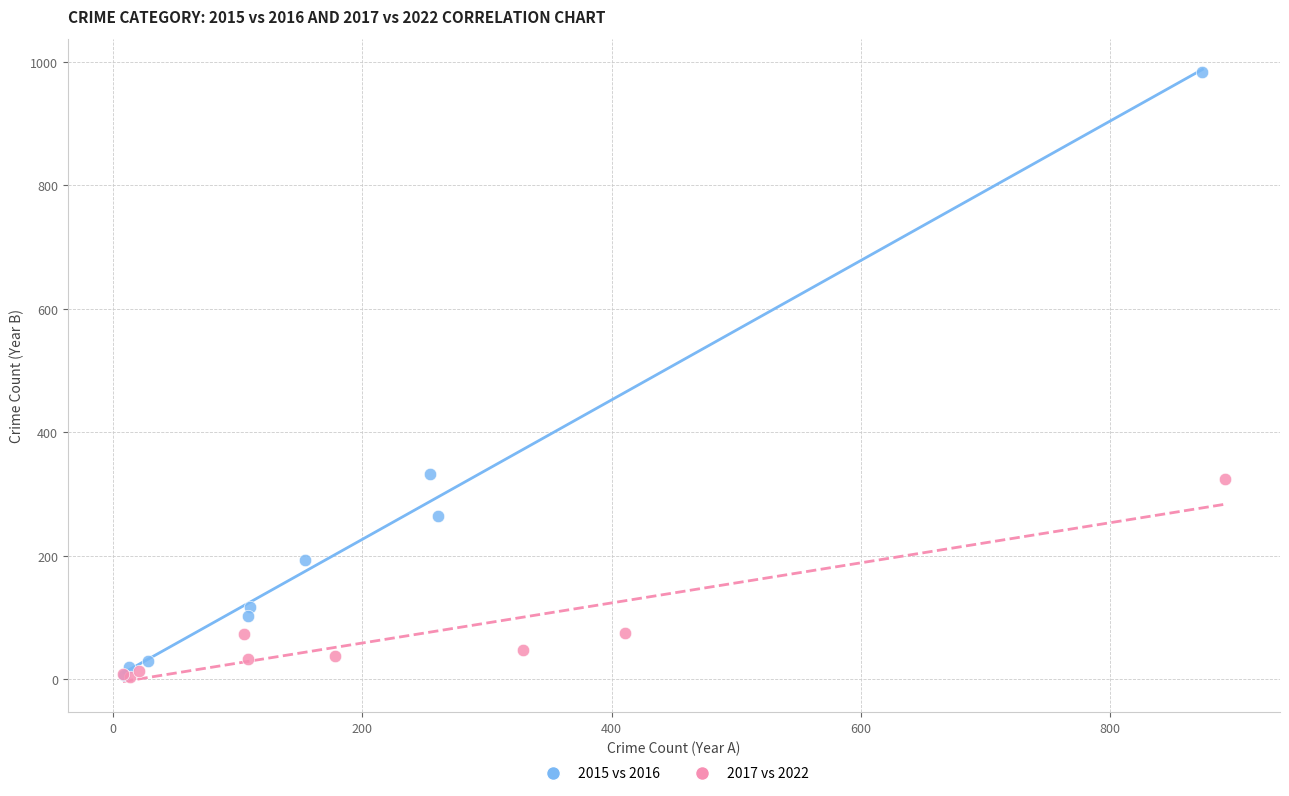

Which series has the largest Y range (max minus min)?

2015 vs 2016